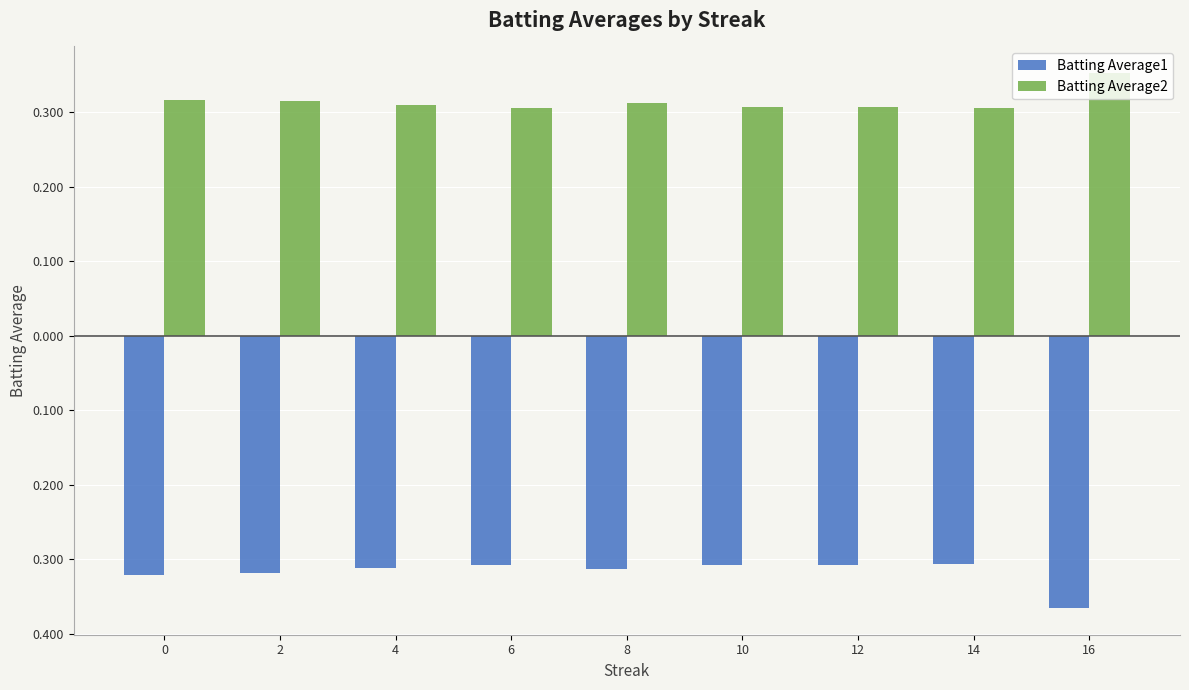

What is the average value of the Batting Average1 series?

-0.3